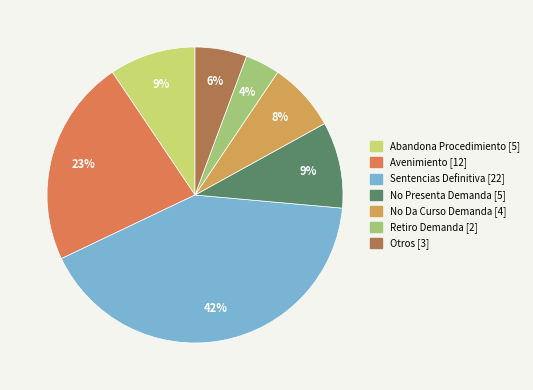

Is there a majority slice in this chart?

No